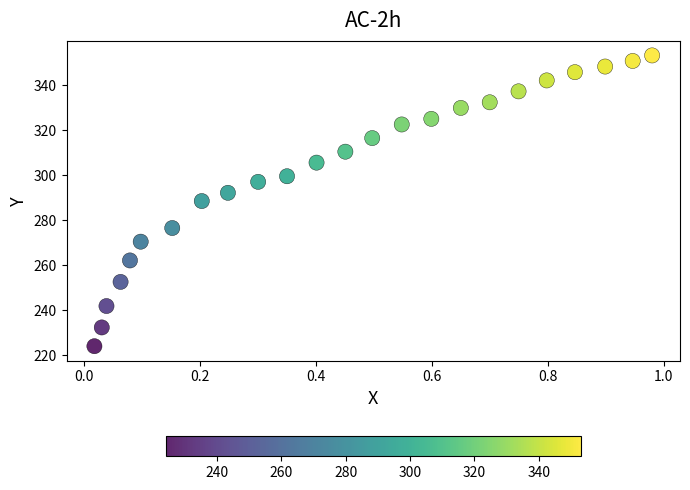

What is the range of Y values (max minus min)?

129.1